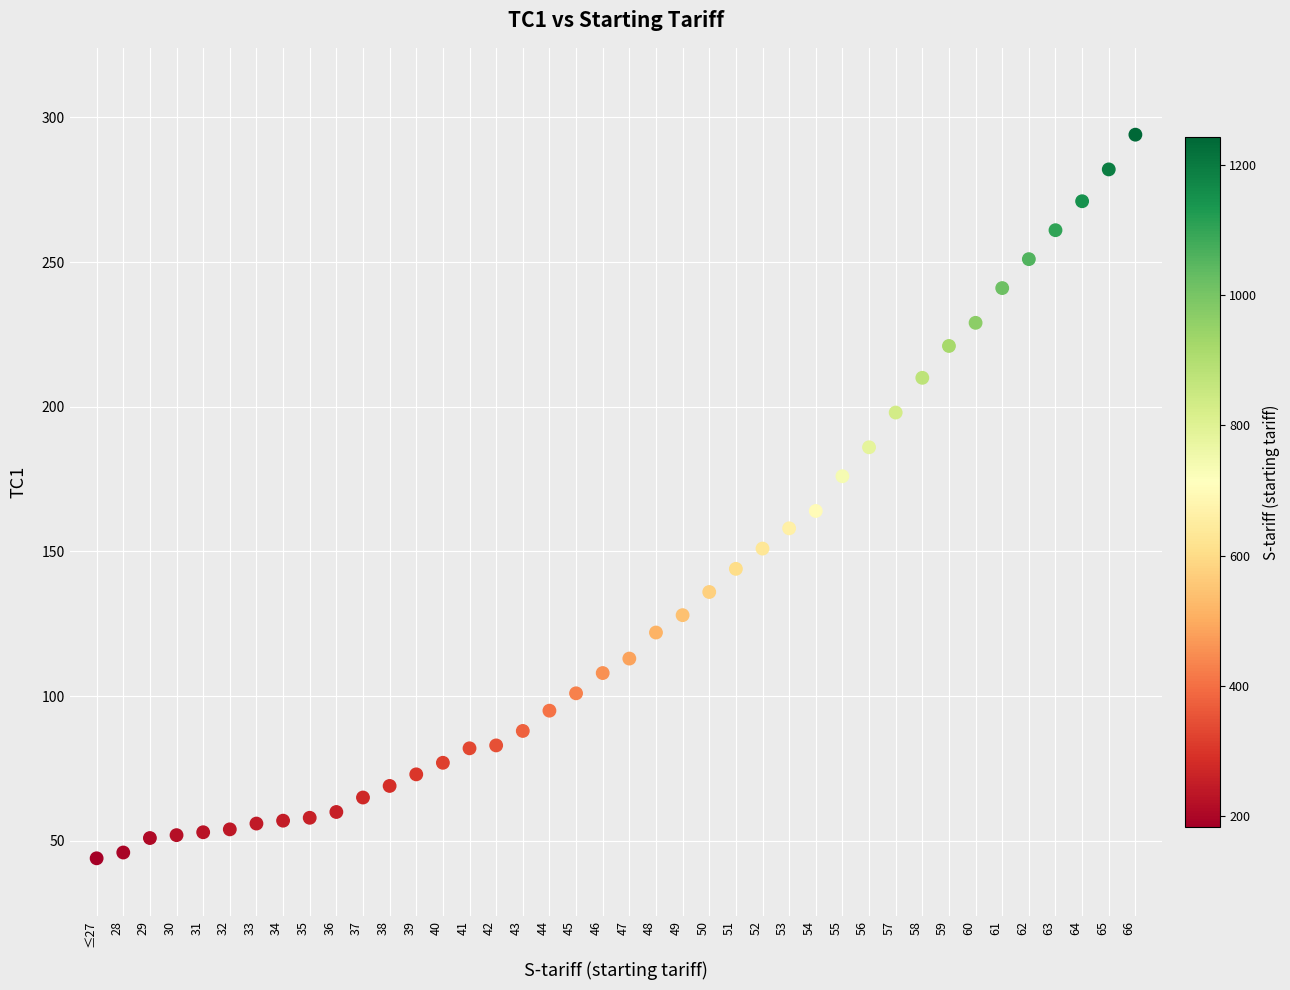

What is the range of Y values (max minus min)?

250